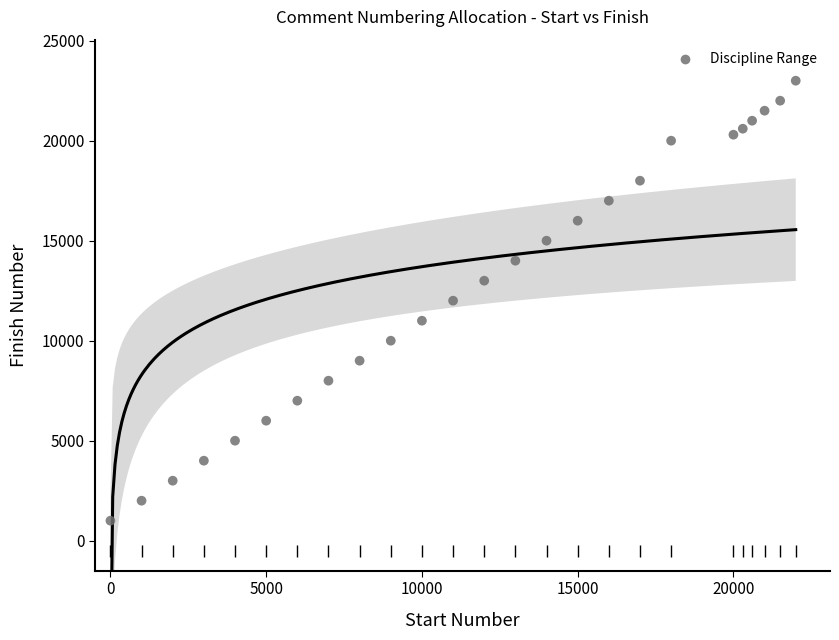

What is the range of X values (max minus min)?

22000